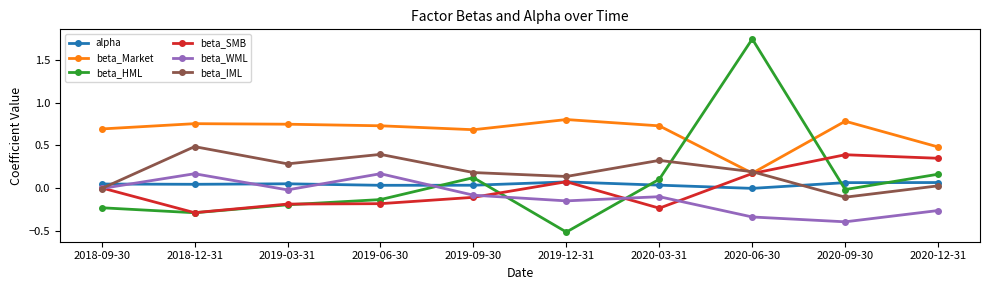

What is the difference between the highest and lowest values at 2020-06-30?

2.1